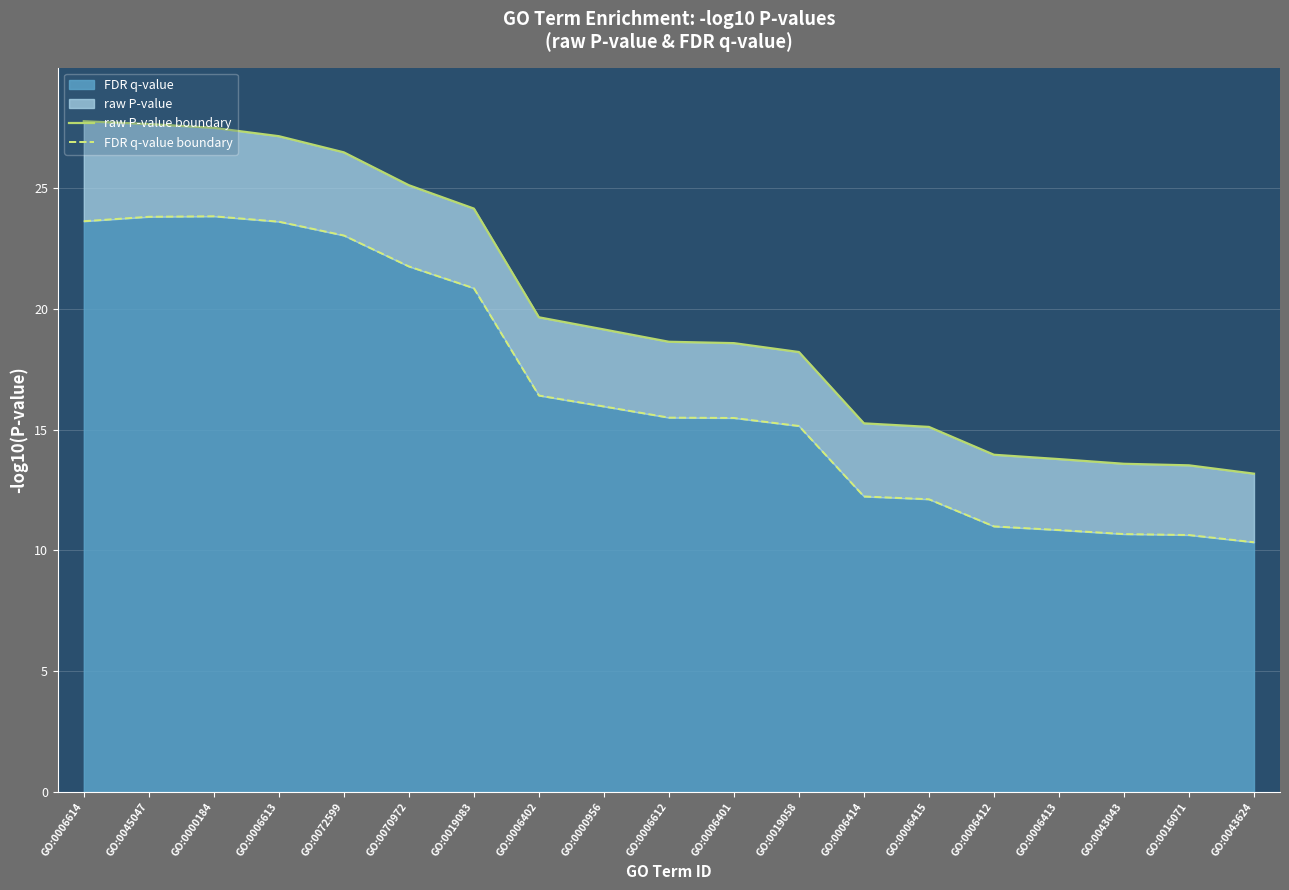

True or false: FDR q-value boundary and raw P-value boundary intersect in this chart.

False